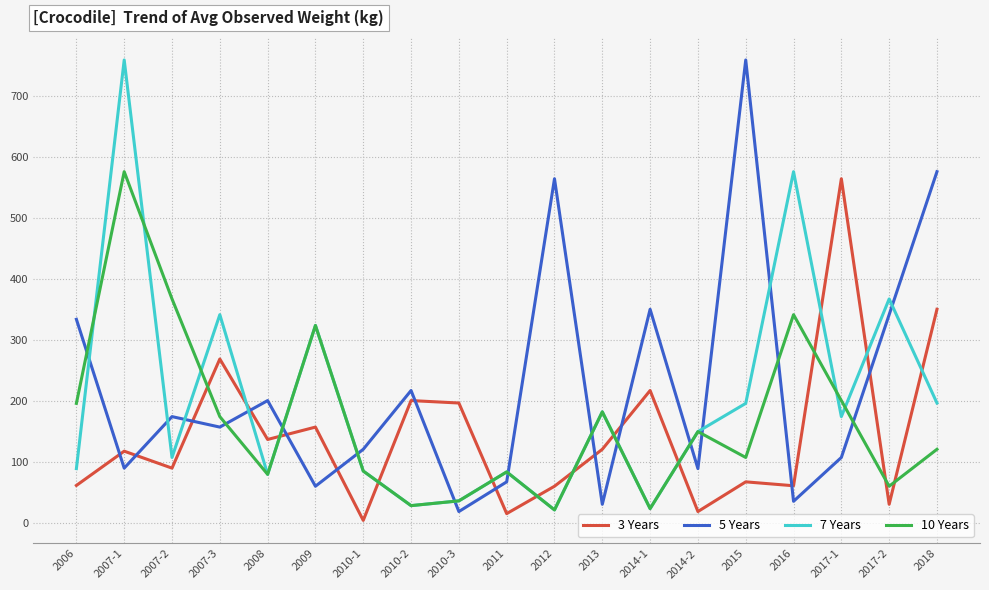

At which category is the sum across all series the highest?

2007-1